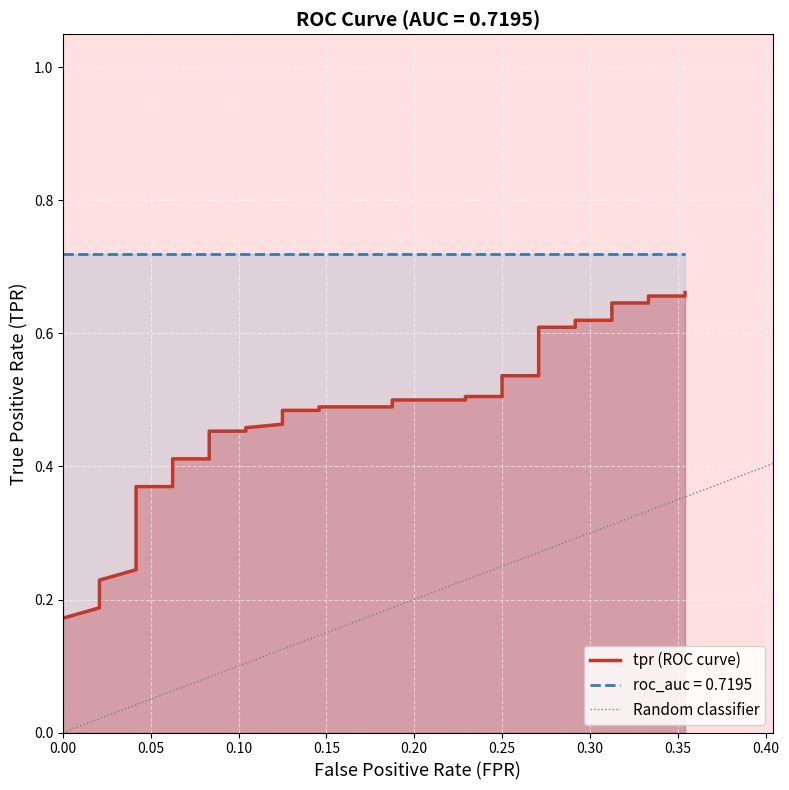

What is the value of the 22nd point from the left?

0.5